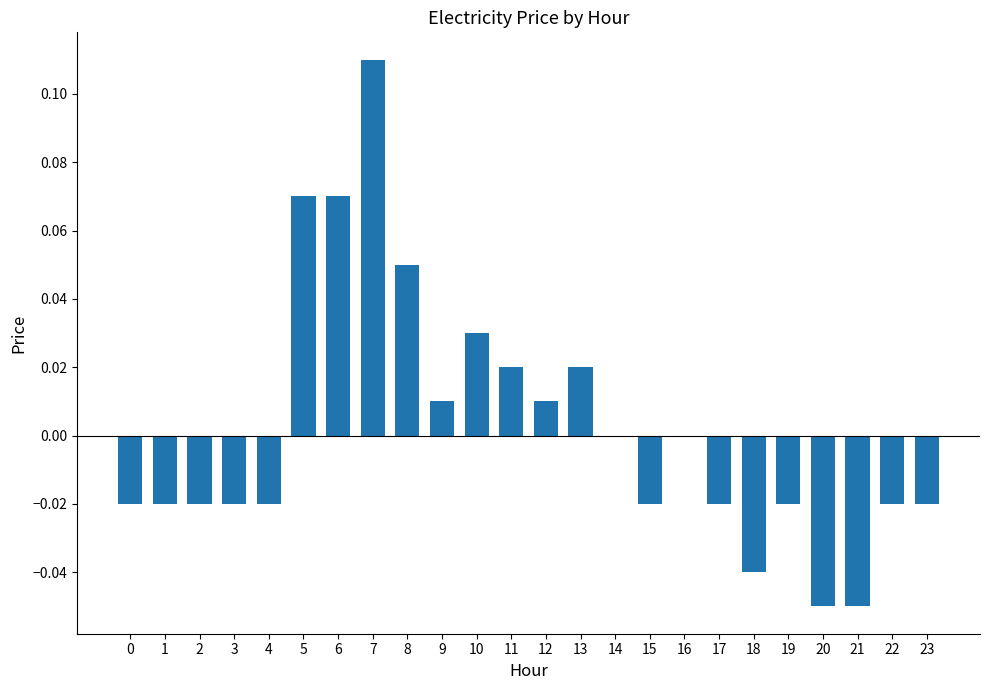

True or false: the data shows -0.0 at 19.

True